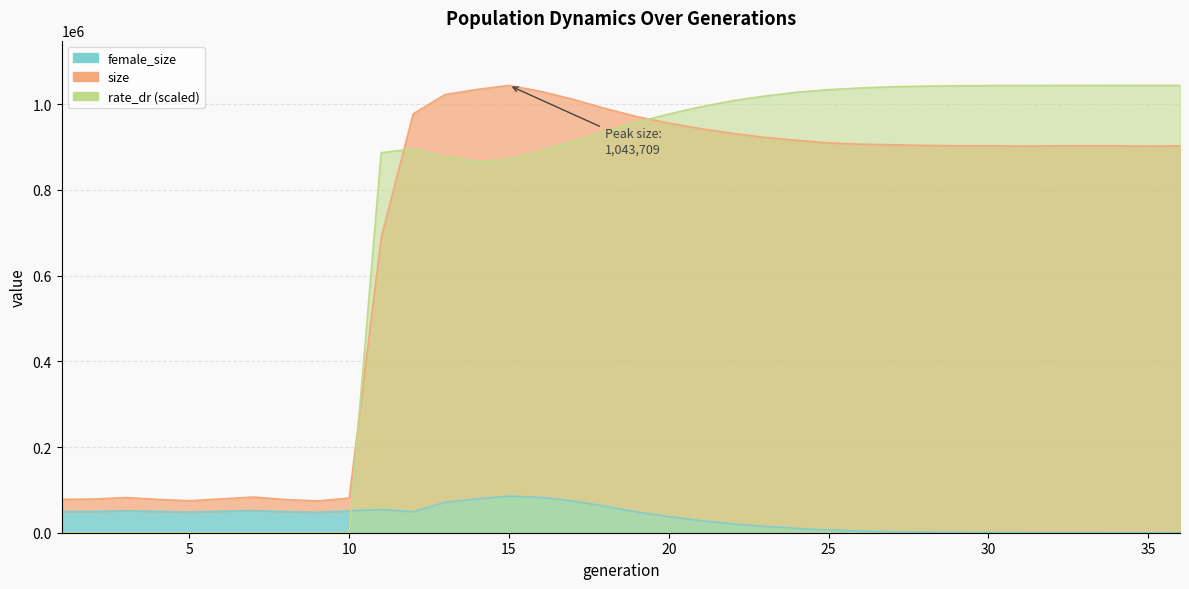

Reading right to left, list all the values displayed in this chart.

size: 902727.0	901931.0	902802.0	902829.0	902610.0	901952.0	902927.0	902896.0	903592.0	905192.0	906539.0	909593.0	915608.0	922358.0	931738.0	942795.0	955665.0	971010.0	990023.0	1011431.0	1029697.0	1043709.0	1034313.0	1022401.0	977380.0	687915.0	80768.0	74192.0	77452.0	83249.0	78979.0	74498.0	77797.0	82067.0	78489.0	77898.0
female_size: 0.0	3.0	16.0	37.0	67.0	156.0	319.0	612.0	1181.0	2238.0	3944.0	6407.0	10119.0	14895.0	20734.0	28072.0	37672.0	48249.0	61753.0	74219.0	82410.0	85297.0	79056.0	70965.0	48708.0	53893.0	51061.0	47568.0	49216.0	51973.0	50216.0	48046.0	49718.0	51502.0	49494.0	49166.0
rate_dr: 1043709.0	1043705.9	1043690.2	1043663.1	1043620.3	1043493.0	1043260.2	1042836.5	1041953.5	1040370.2	1037756.7	1033660.2	1027692.2	1018925.1	1007802.3	993726.8	976827.1	957841.0	935680.9	913007.4	890199.2	871290.4	866178.3	877287.5	895929.2	886617.2	0.0	0.0	0.0	0.0	0.0	0.0	0.0	0.0	0.0	0.0